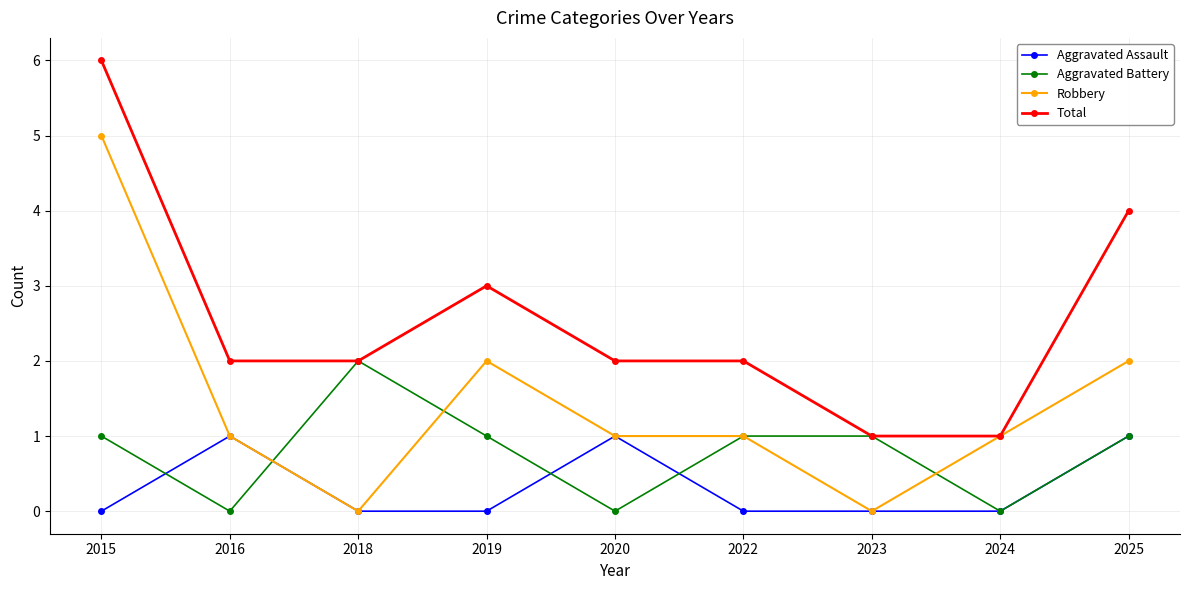

Which category has the highest value across all series?

2015